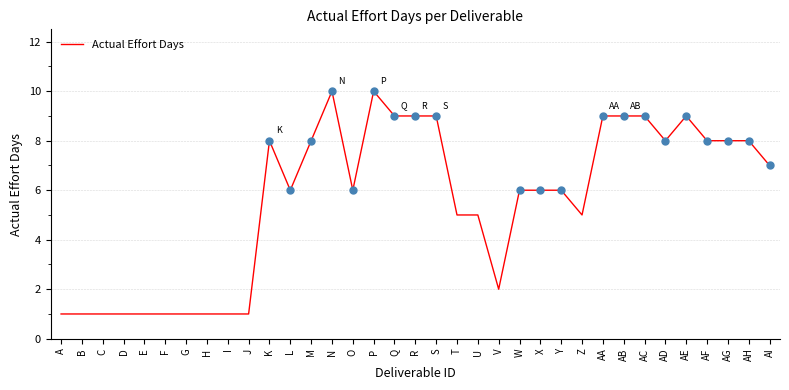

True or false: the data has more than 0 interior local peaks.

True